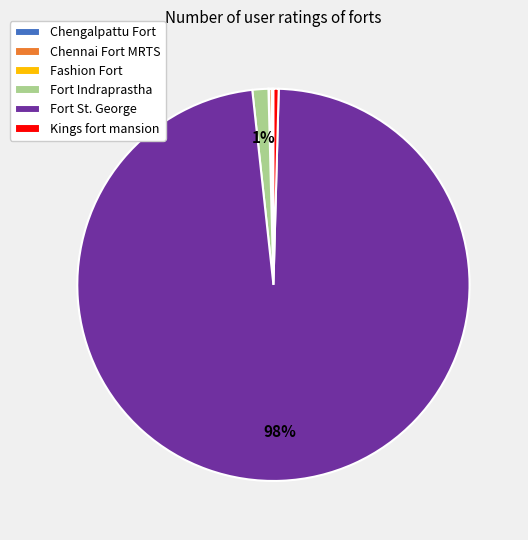

Is it true that Fort St. George is 98% of the pie?

True